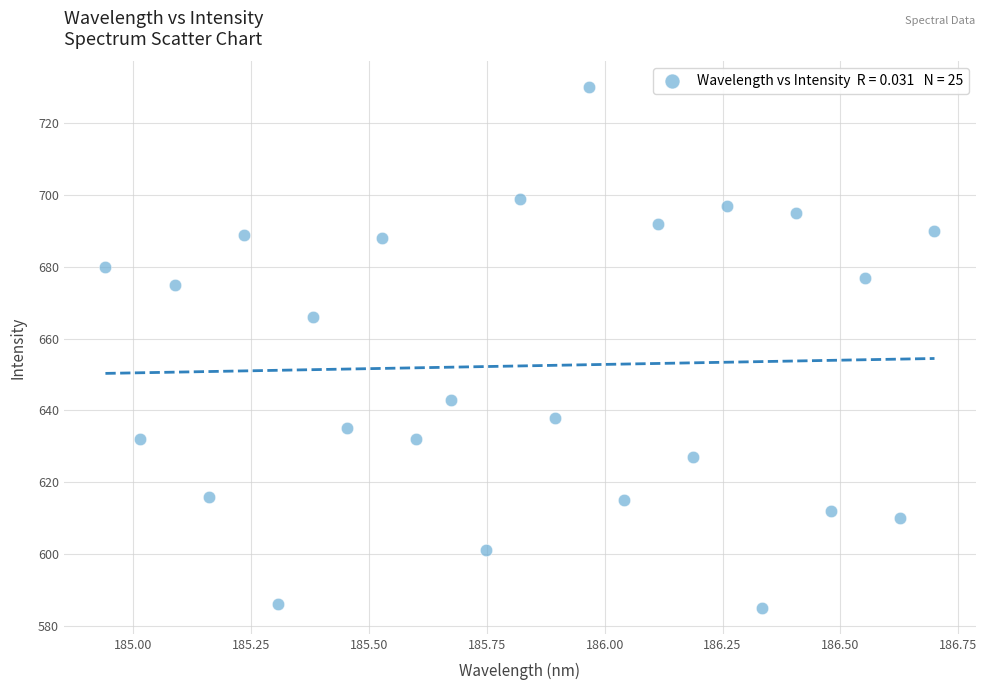

What Y value in the scatter plot is closest to 657?

666